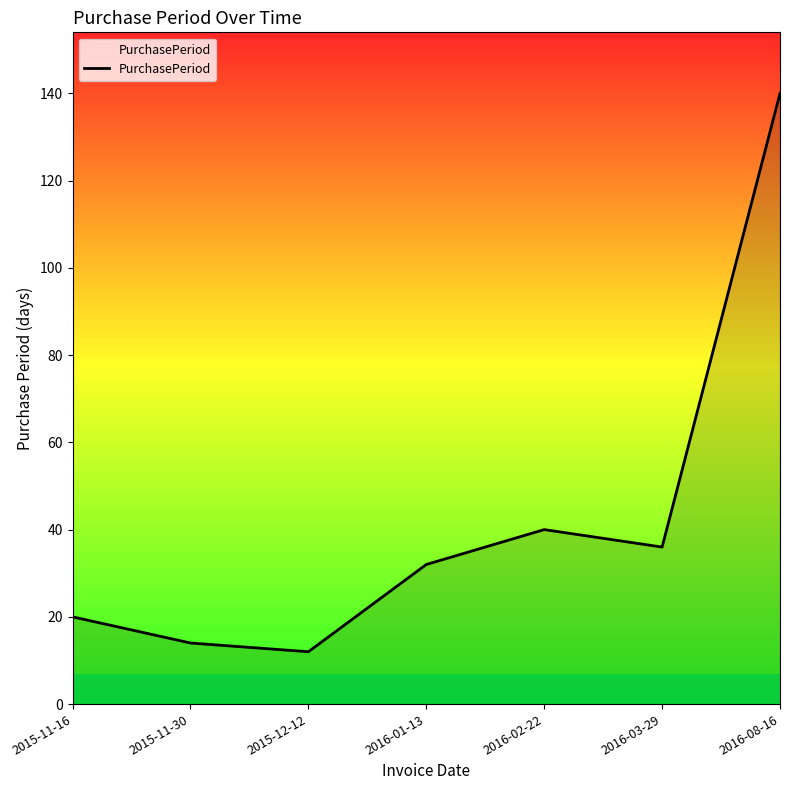

What is the difference between the second highest and minimum values?

28